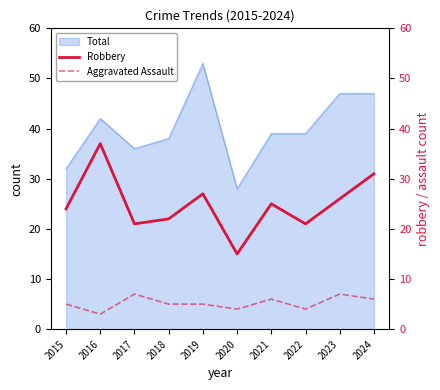

At how many categories does at least one series exceed 10?

10